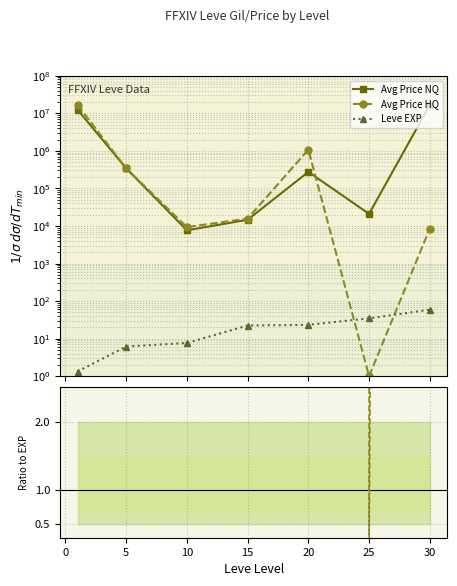

How many interior local valleys does the Price NQ/EXP series have?

2